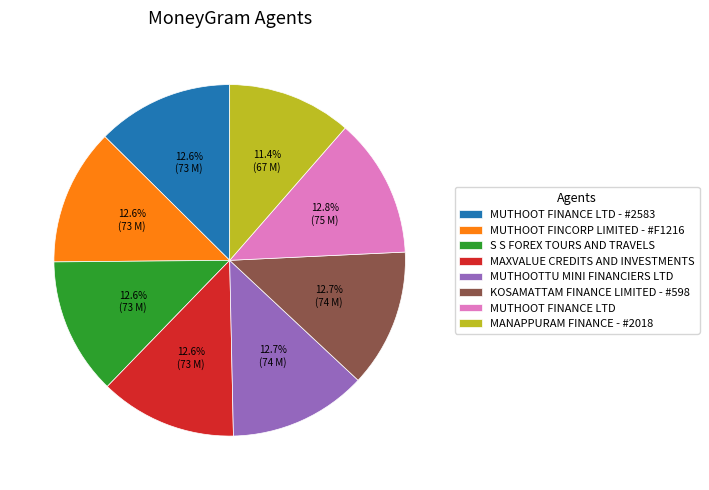

Which slice is the smallest?

MANAPPURAM FINANCE - #2018